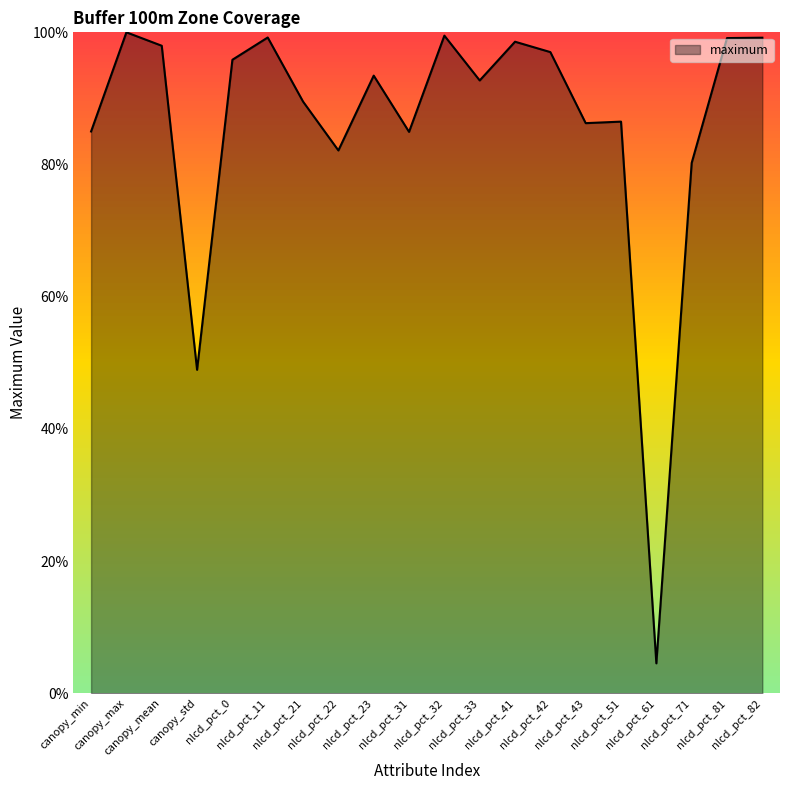

What is the difference between the maximum and minimum values?

95.5